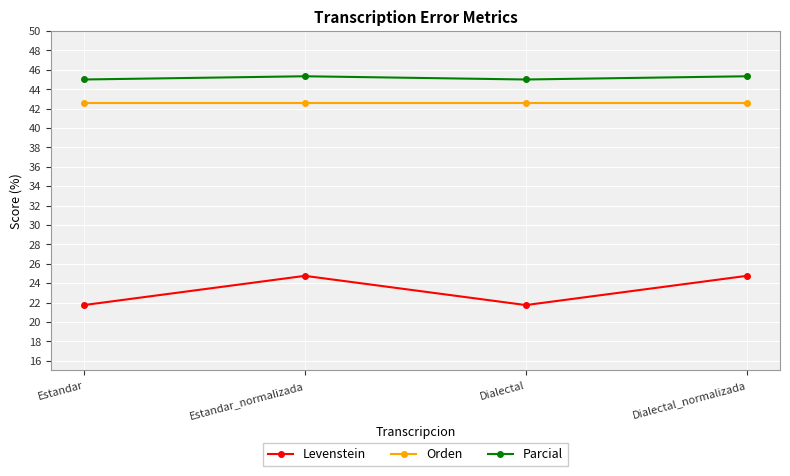

What is the label of the 1st point from the left?

Estandar